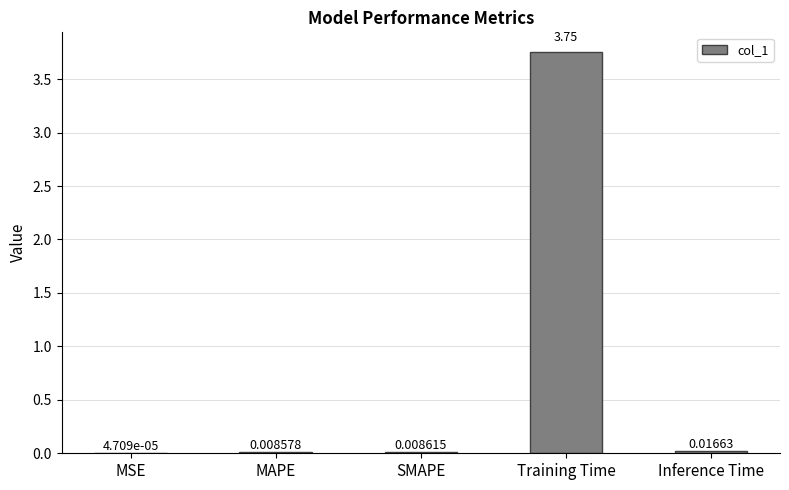

At which label is the value closest to 1?

Inference Time